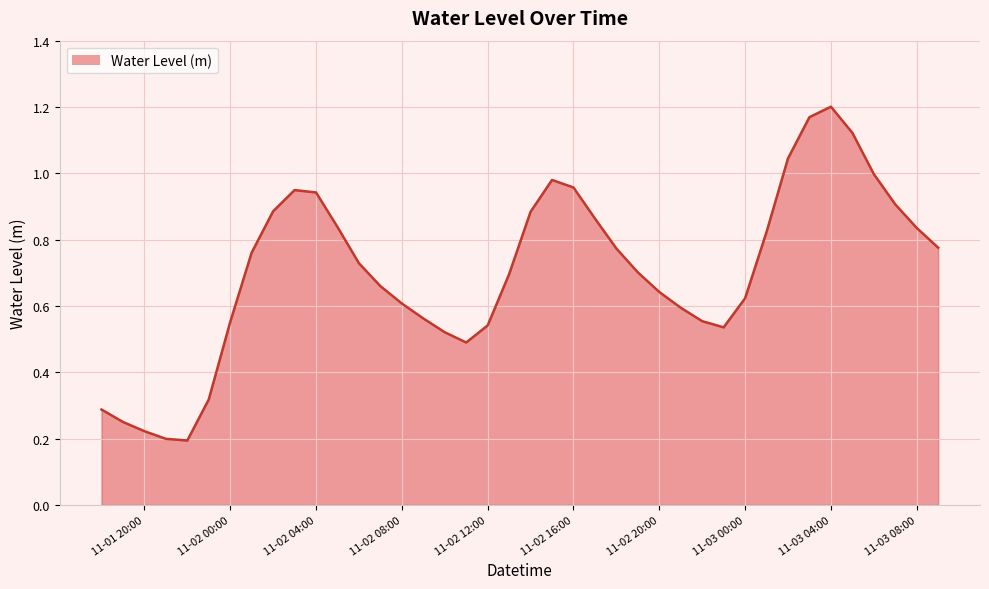

Is this an area chart (filled region under the line)?

Yes